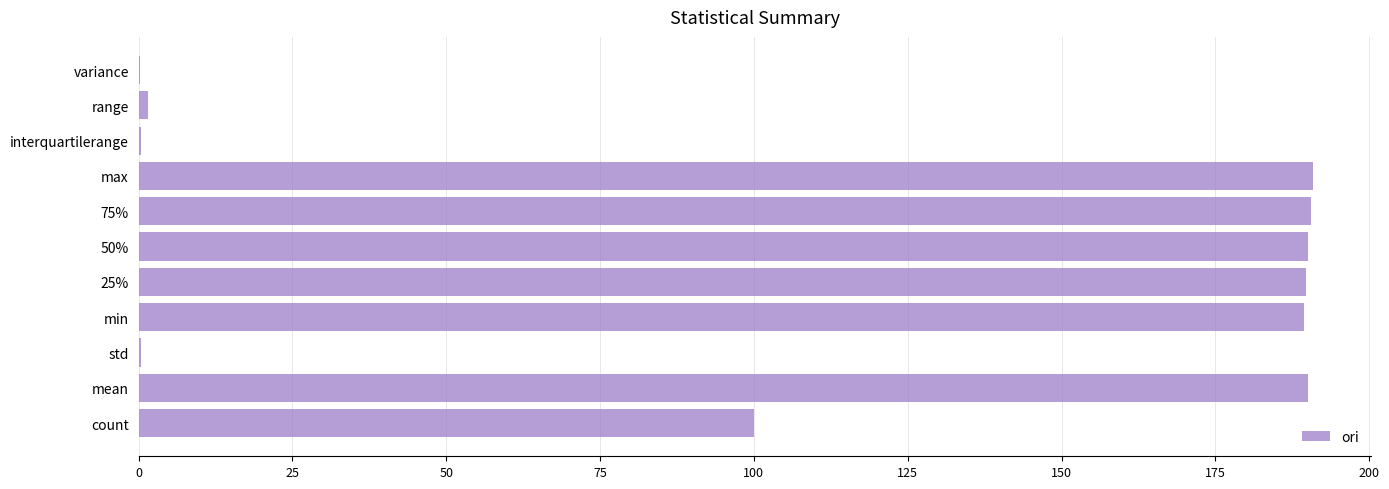

How many data points does each series have?

11